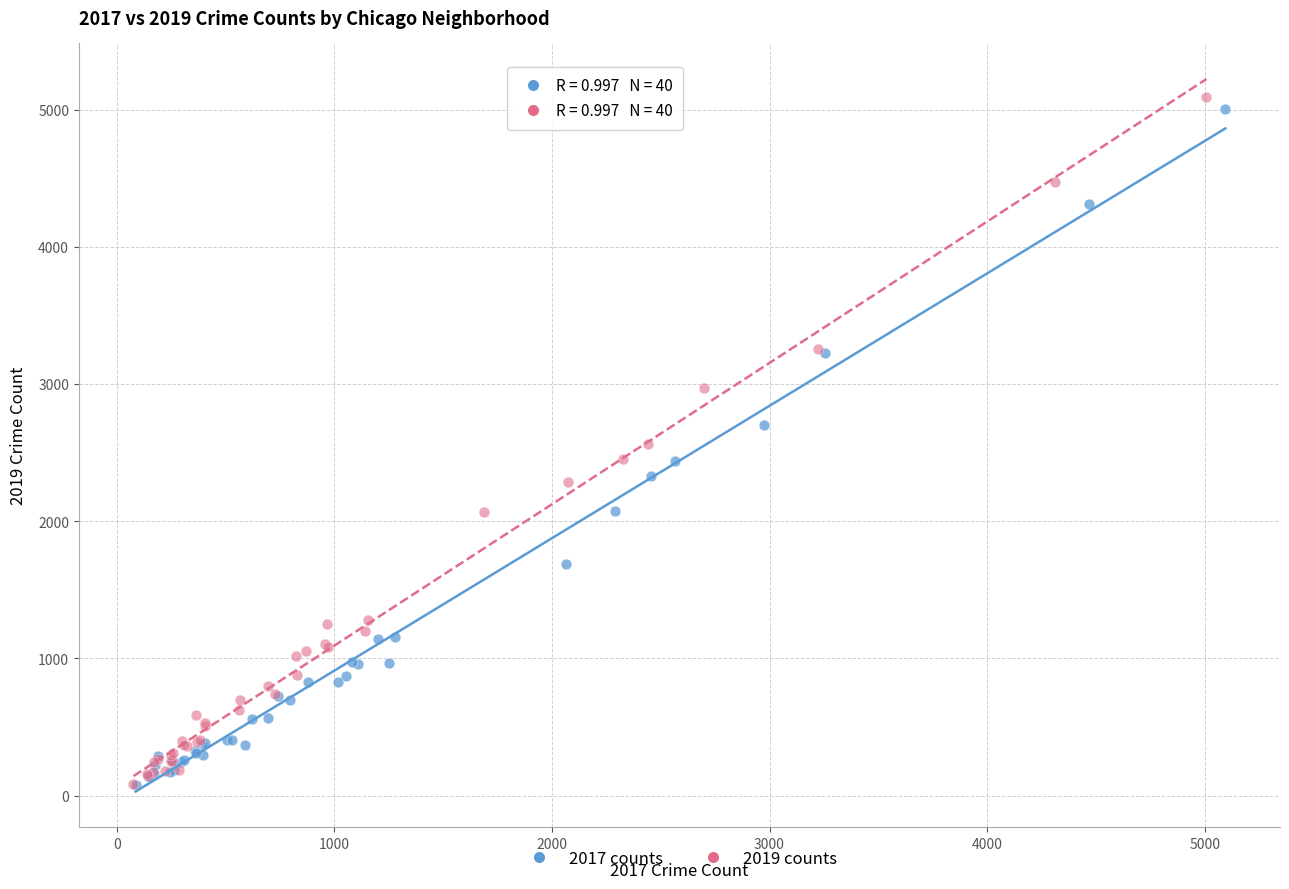

Which series has the widest spread of Y values?

2019 counts